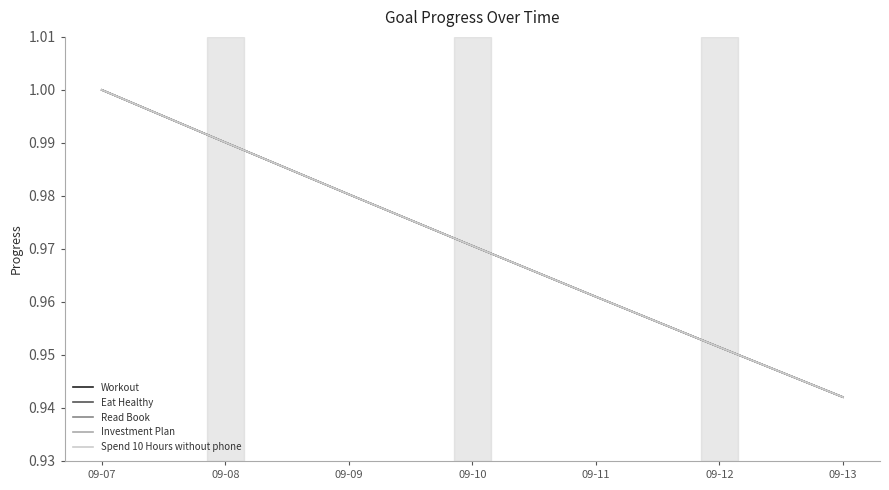

Rank the categories by Read Book value from lowest to highest.

09-13, 09-12, 09-11, 09-10, 09-09, 09-08, 09-07